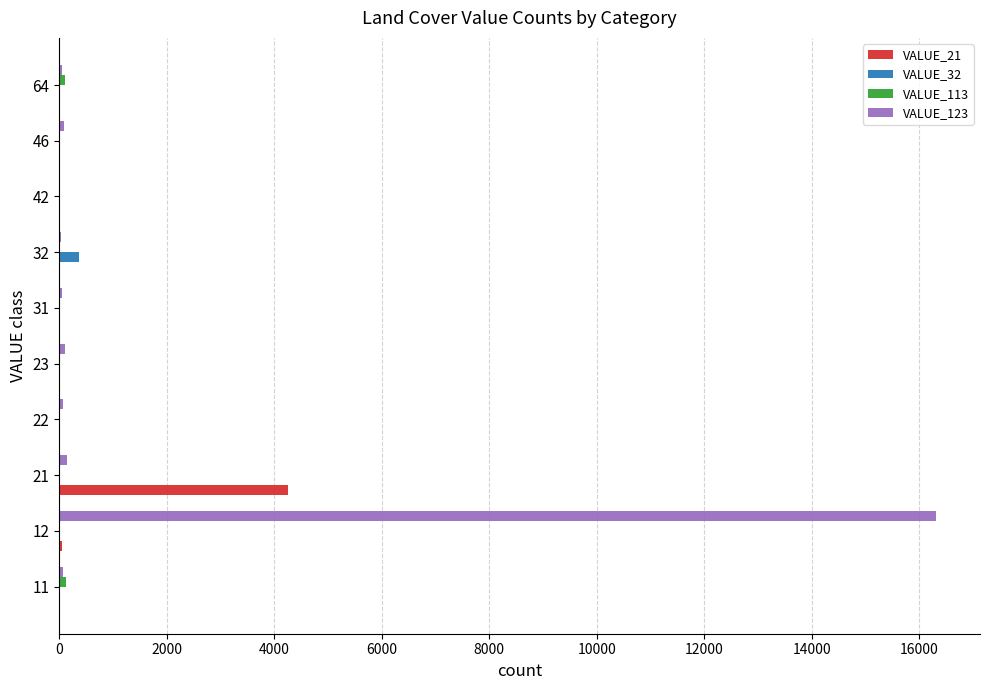

Is the value of VALUE_21 at 31 greater than the value of VALUE_32 at 32?

No